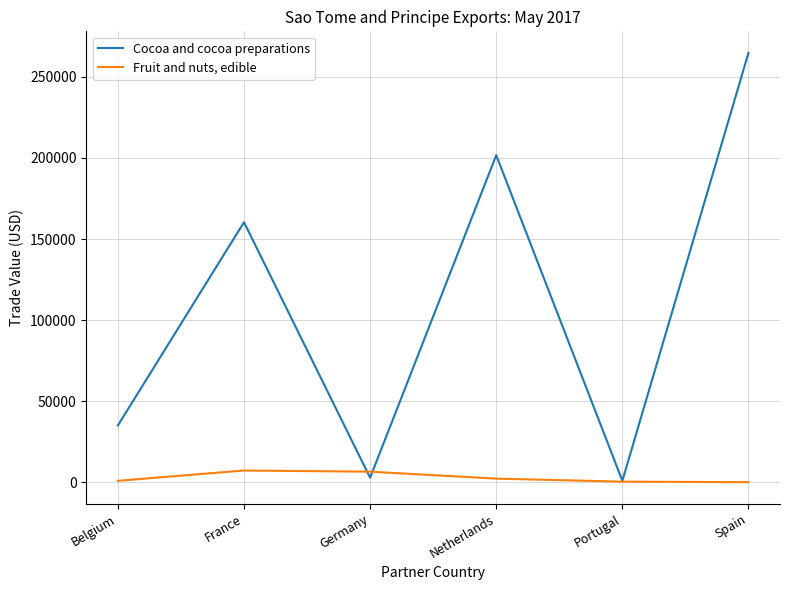

Which series changed the most between France and Netherlands?

Cocoa and cocoa preparations